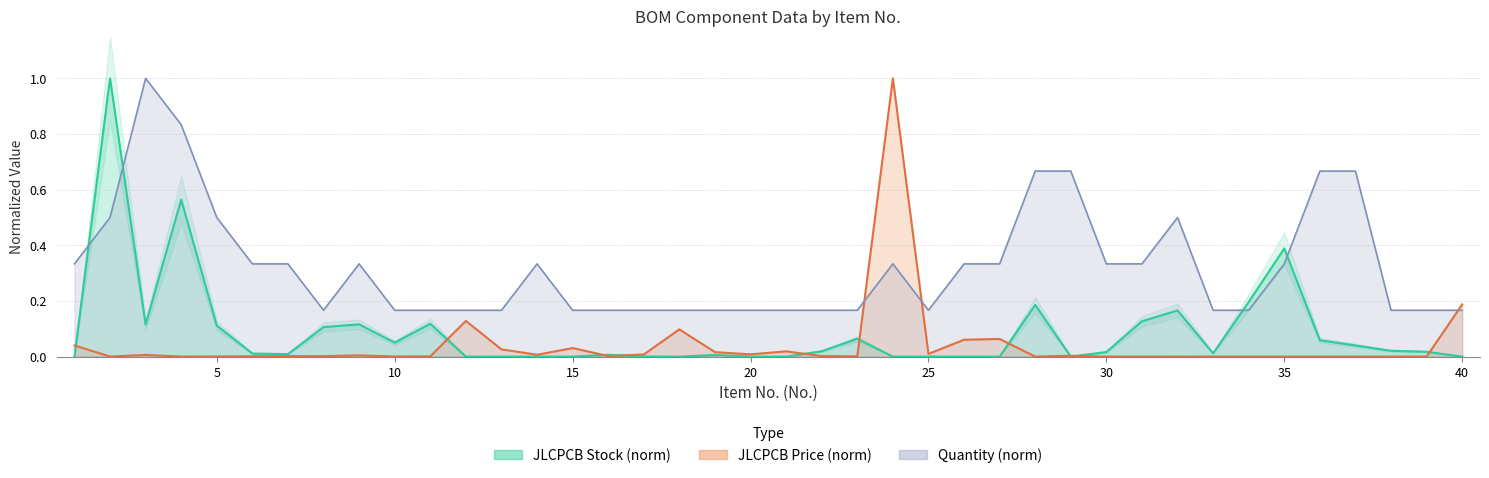

At how many categories does at least one series exceed 0?

40